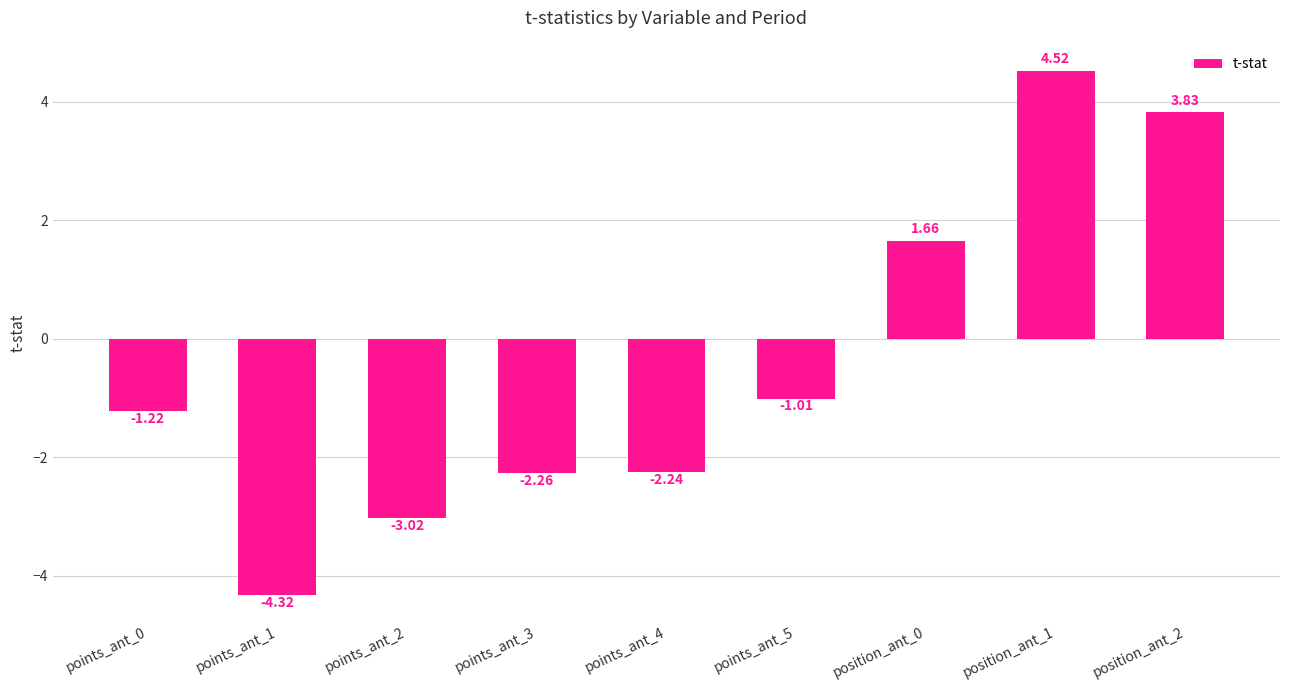

What is the change in value from points_ant_0 to position_ant_1?

+5.7